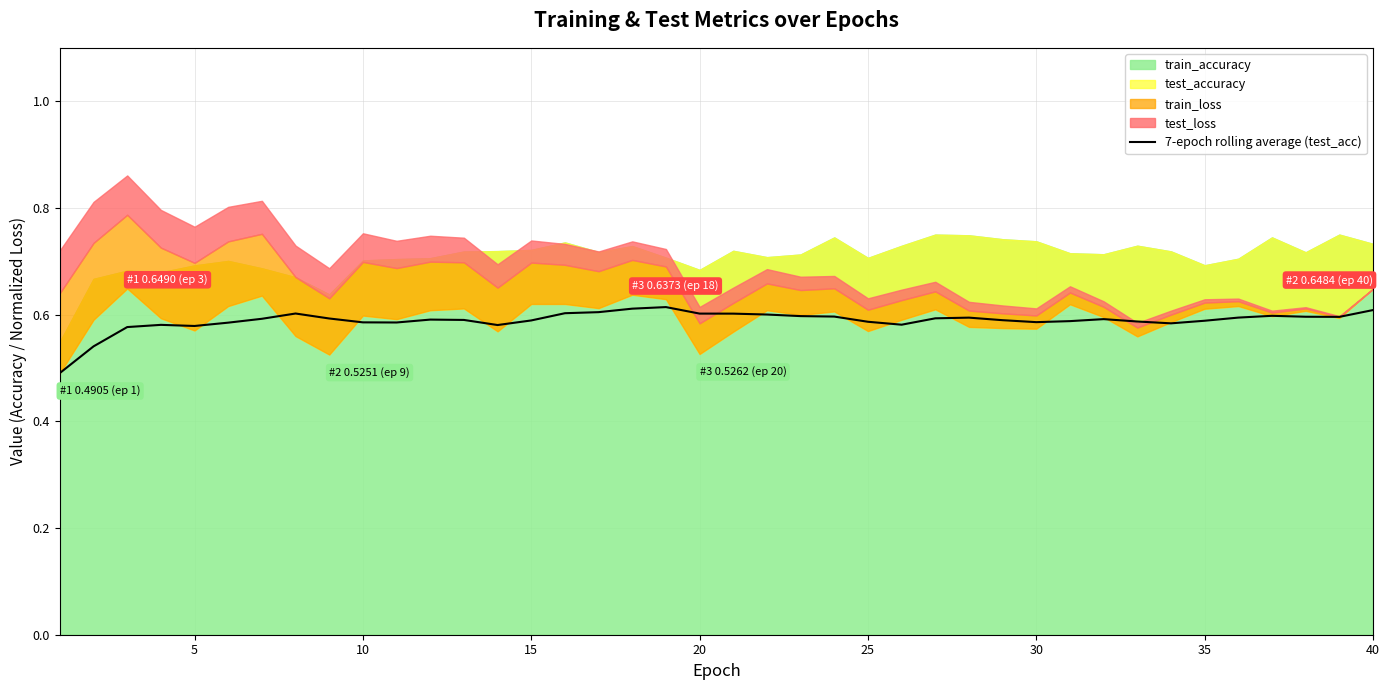

Is it true that 7-epoch rolling average (test_acc) equals 0.3 at 5?

False